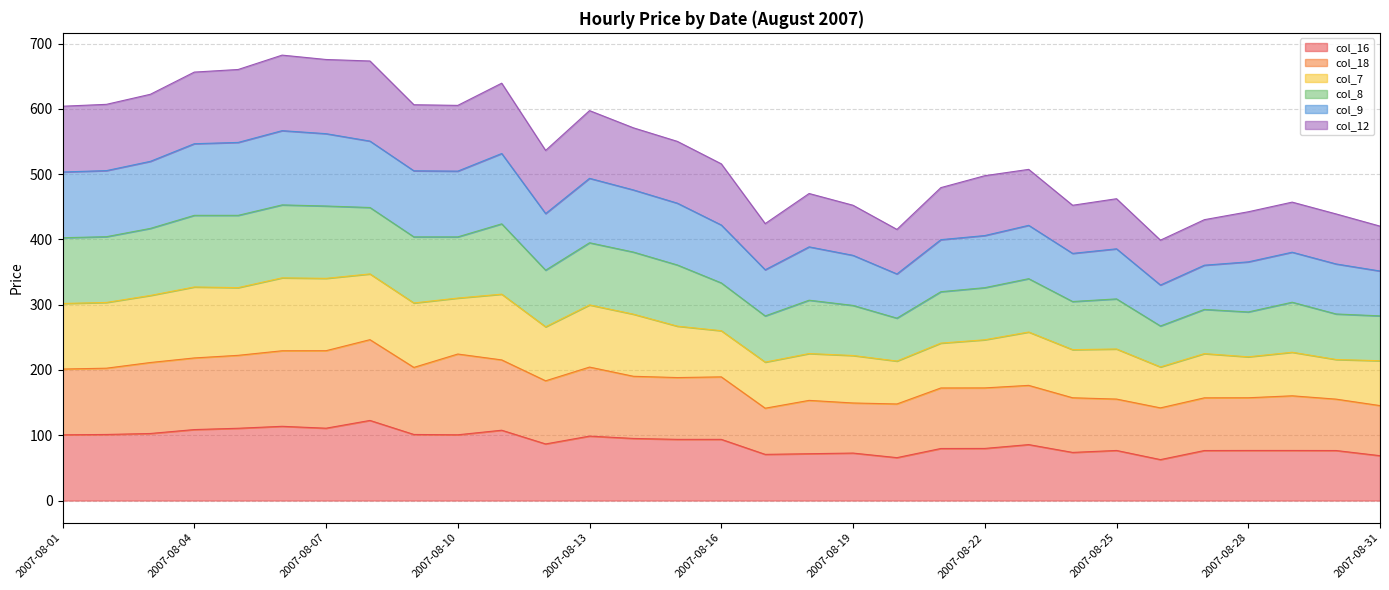

What is the value of the col_12 point at the 26th from the left?

398.9